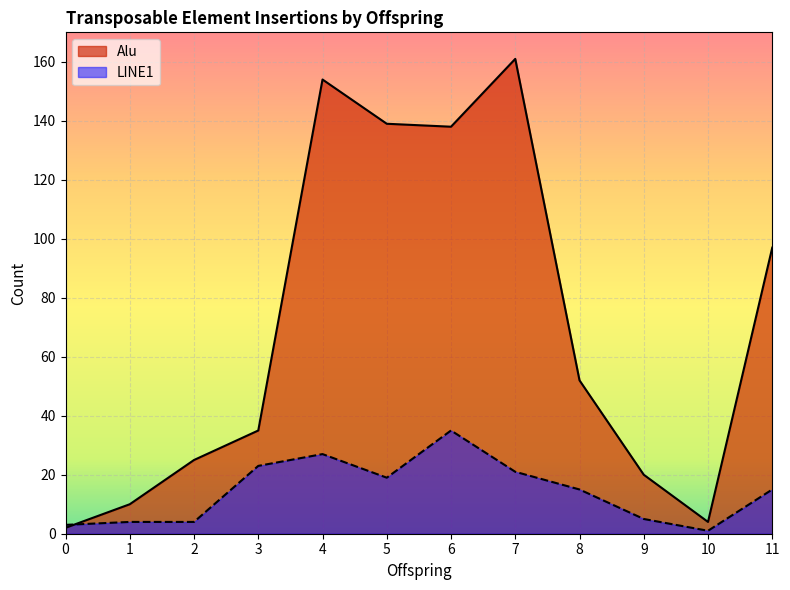

Which series has the largest range (max minus min)?

Alu